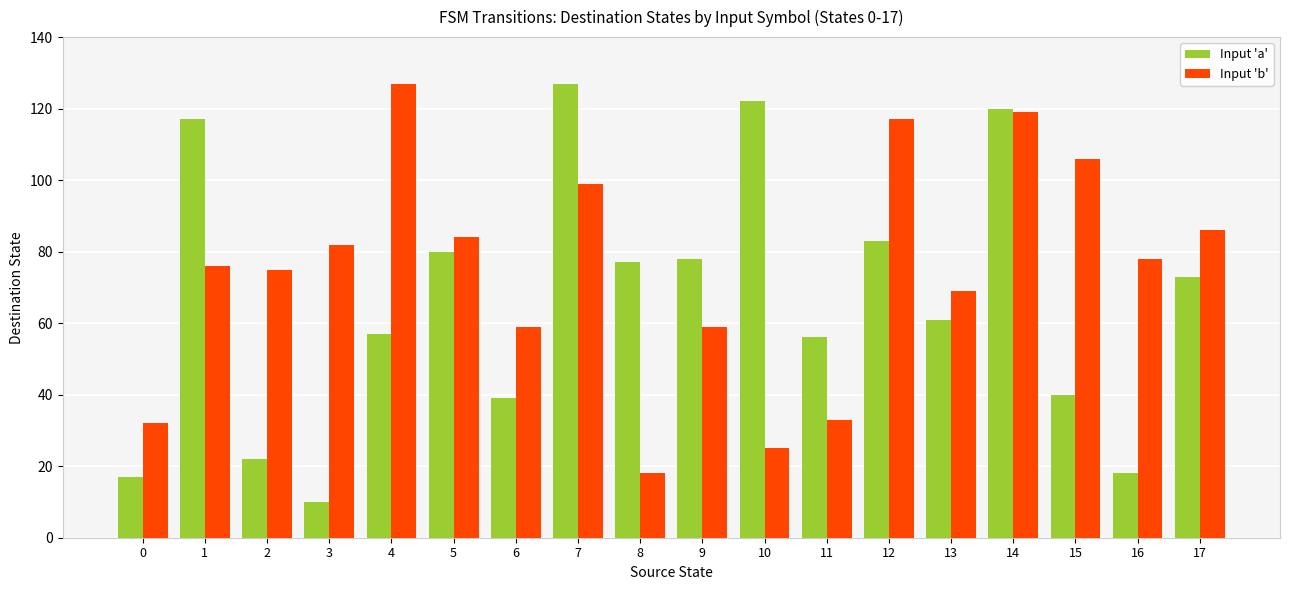

Reading left to right, list all the values displayed in this chart.

Input 'a': 0=17	1=117	2=22	3=10	4=57	5=80	6=39	7=127	8=77	9=78	10=122	11=56	12=83	13=61	14=120	15=40	16=18	17=73
Input 'b': 0=32	1=76	2=75	3=82	4=127	5=84	6=59	7=99	8=18	9=59	10=25	11=33	12=117	13=69	14=119	15=106	16=78	17=86